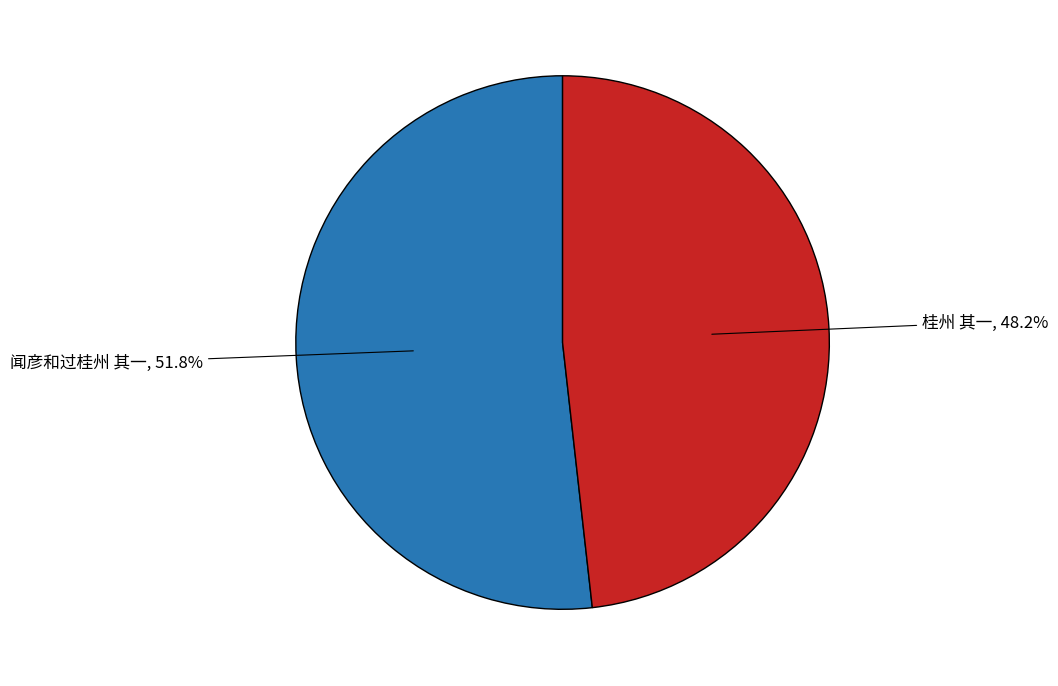

Does any single category account for the majority?

Yes